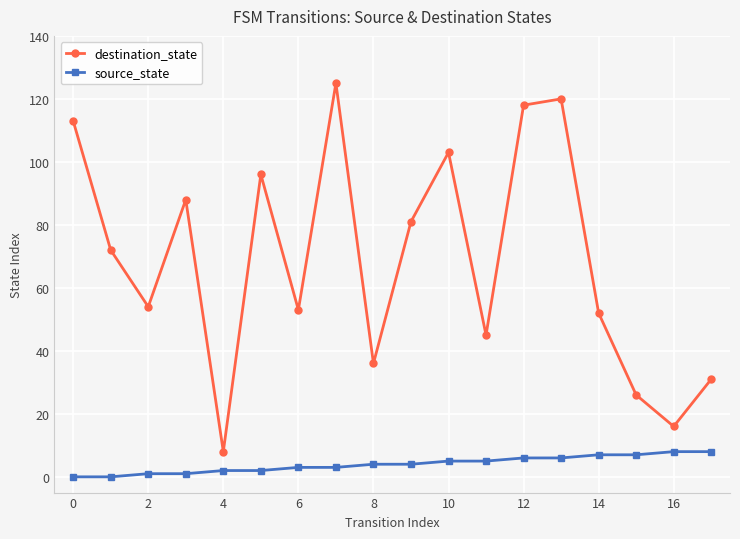

Reading left to right, list all the values displayed in this chart.

destination_state: 113	72	54	88	8	96	53	125	36	81	103	45	118	120	52	26	16	31
source_state: 0	0	1	1	2	2	3	3	4	4	5	5	6	6	7	7	8	8